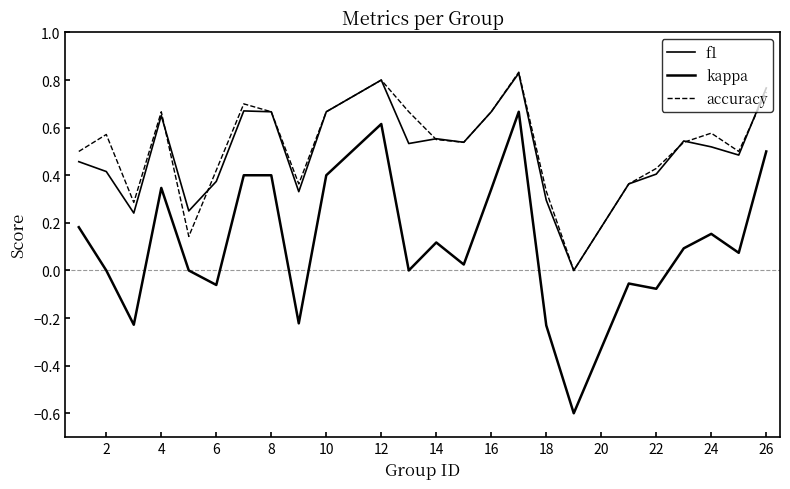

List the series in order of their peak value, highest first.

accuracy, f1, kappa